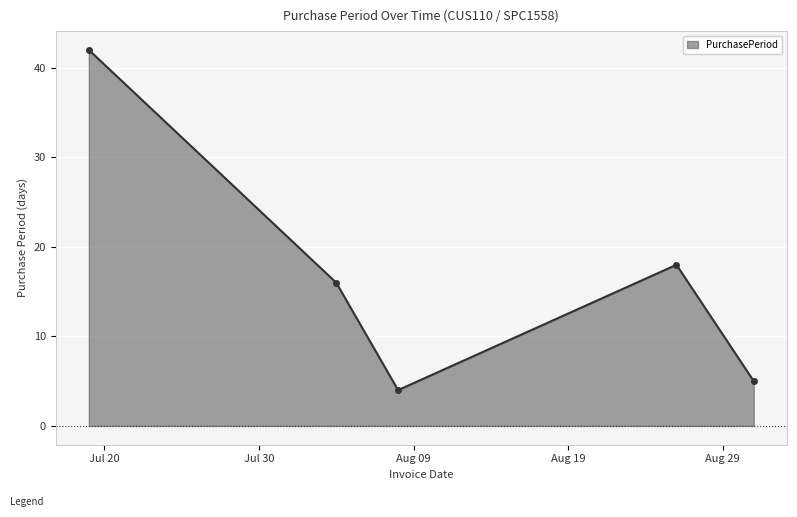

How many points are higher than both their immediate neighbors (excluding endpoints)?

1